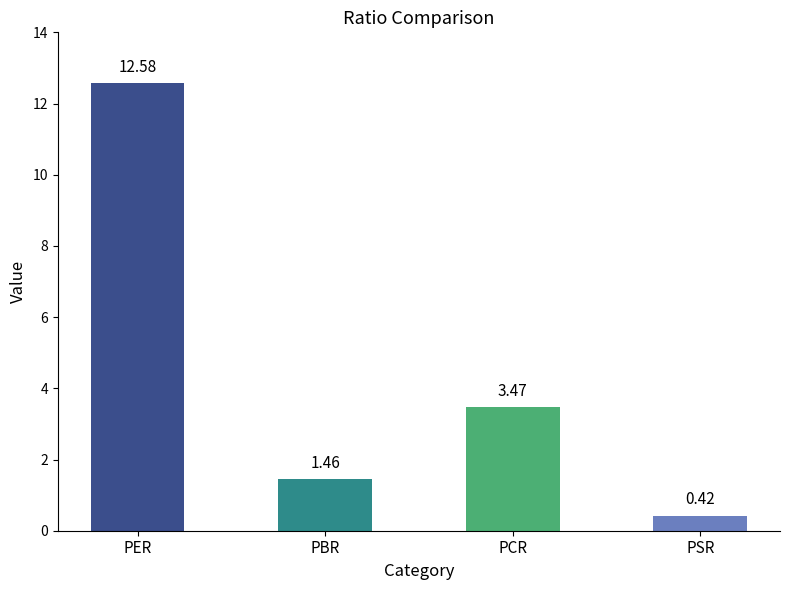

What is the sum of the values at PSR and PCR?

3.9